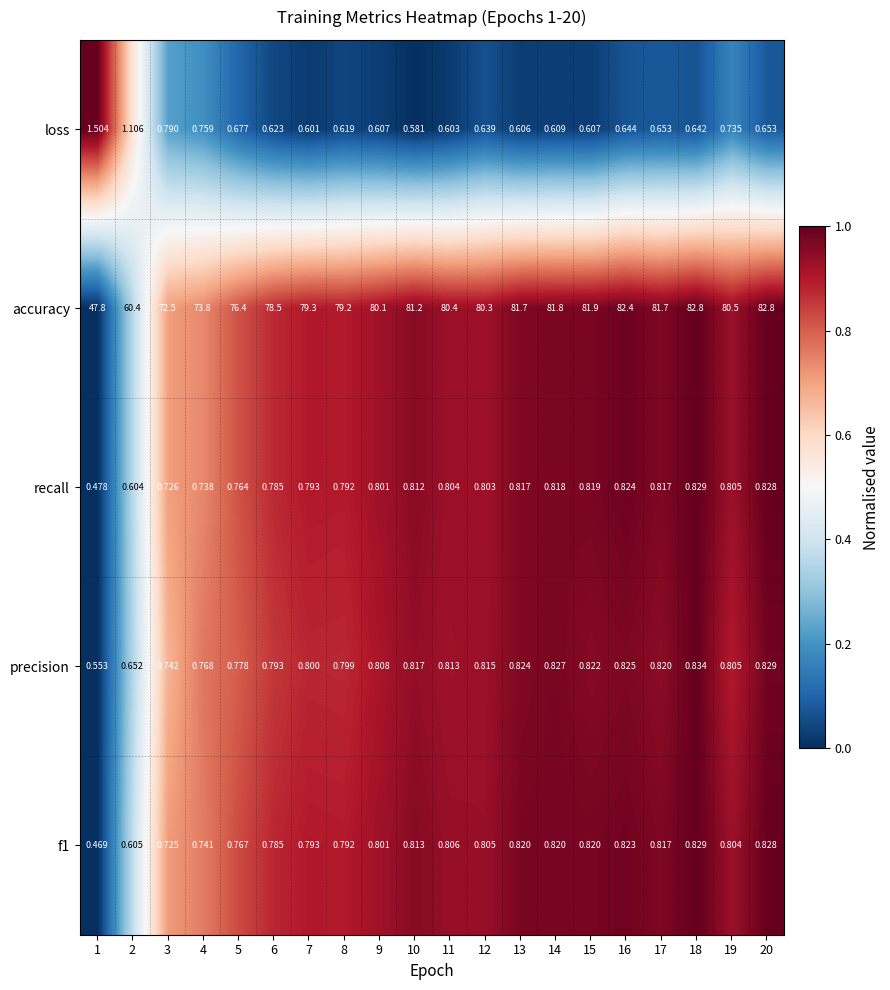

Which series has the widest spread of values?

accuracy